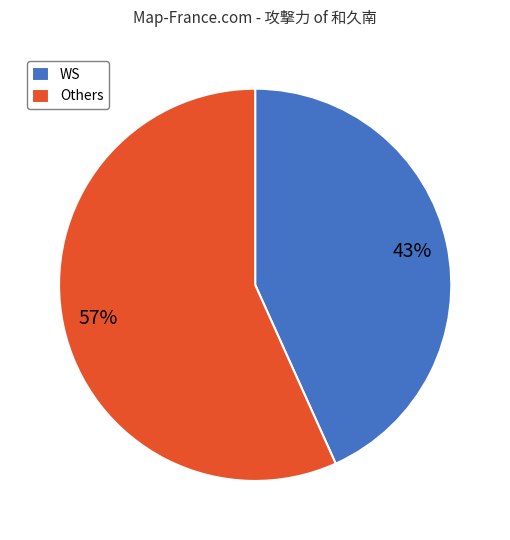

To the nearest percent, what portion does WS represent?

43%